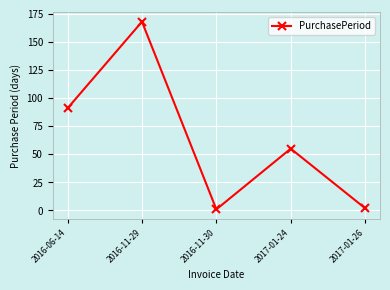

How many points are lower than both their immediate neighbors (excluding endpoints)?

1